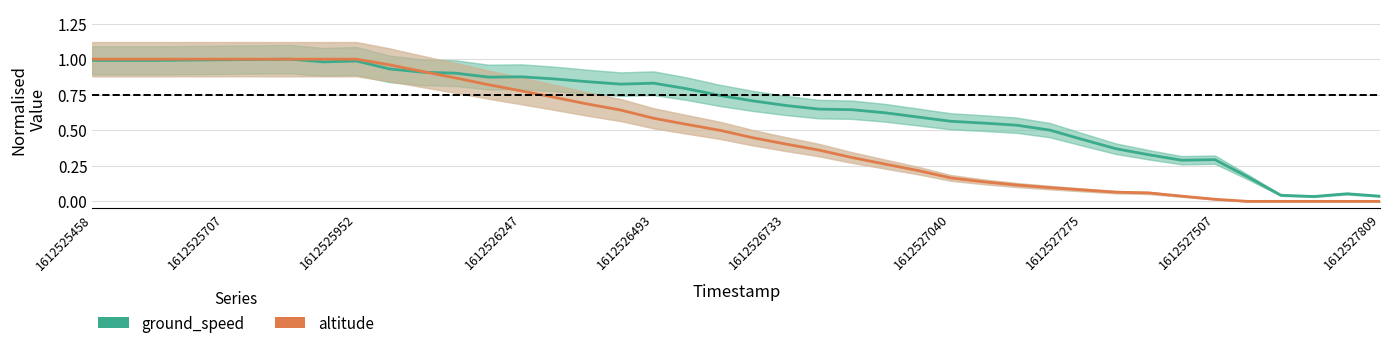

Where do altitude and ground_speed first cross each other?

10 and 11